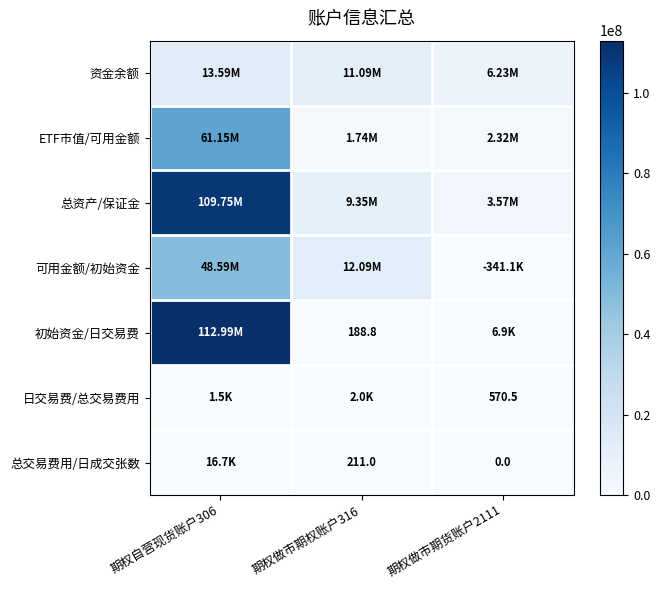

List the labels in order of 总资产/保证金 value, largest first.

期权自营现货账户306, 期权做市期权账户316, 期权做市期货账户2111